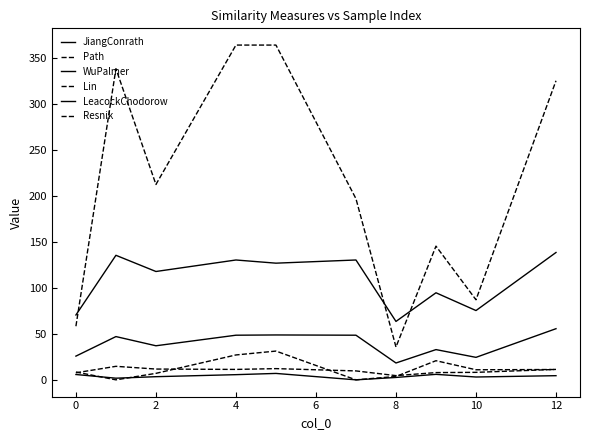

What is the difference between the second highest and second lowest values in the Lin series?

27.1